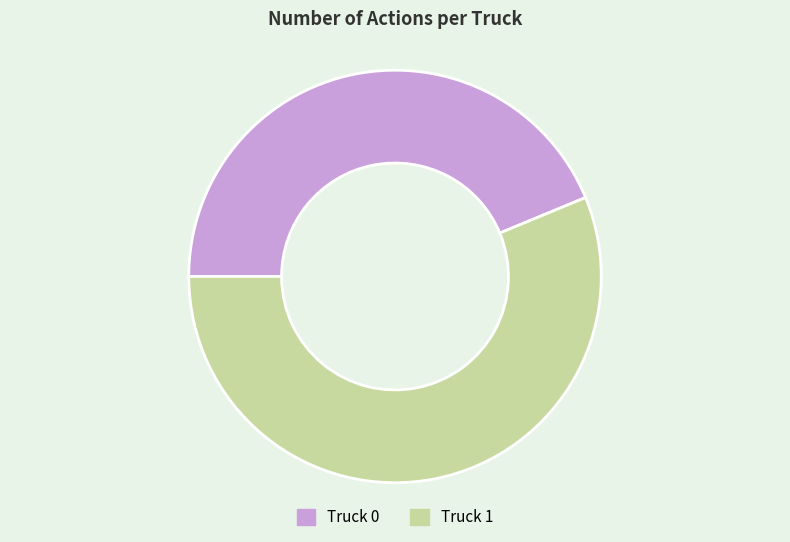

Which has a higher value, Truck 1 or Truck 0?

Truck 1